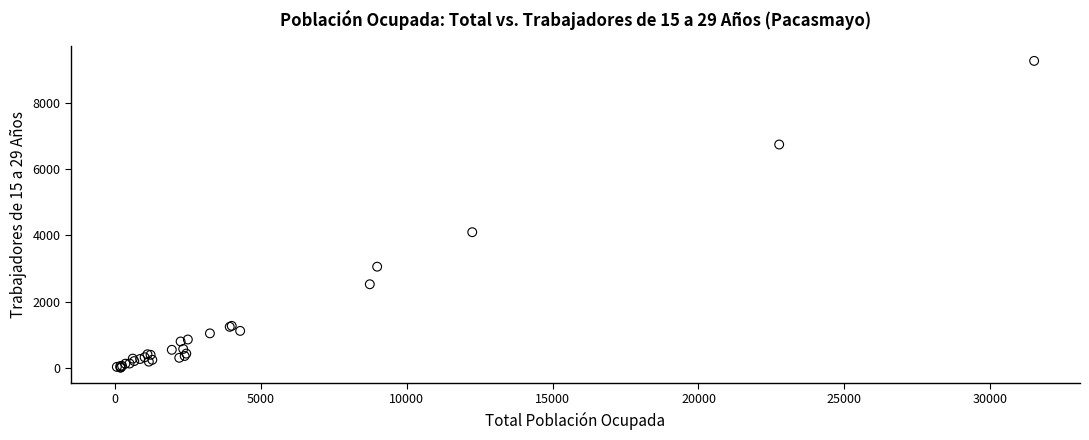

What Y value in the scatter plot is closest to 4635?

4094